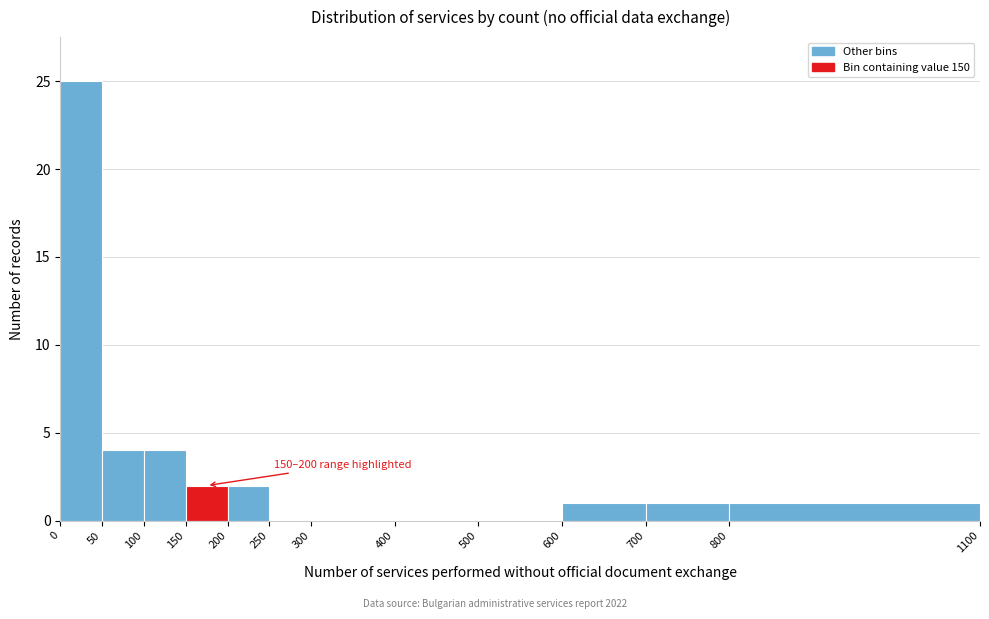

Over which range of the x-axis is the bar tallest?

0 to 50